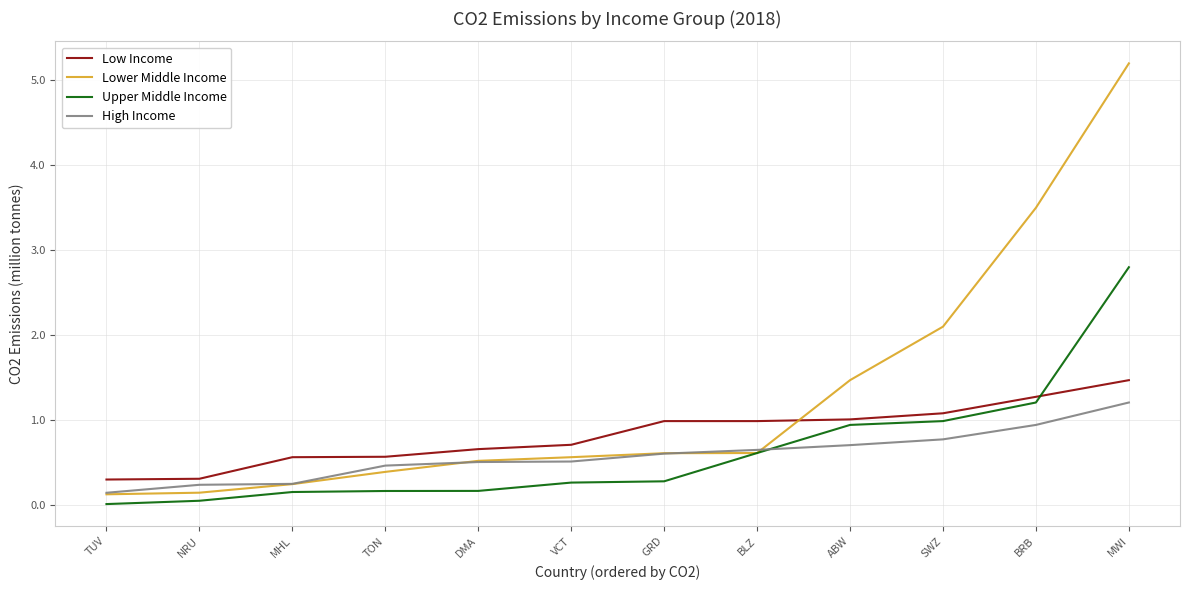

True or false: Low Income and Upper Middle Income intersect in this chart.

True